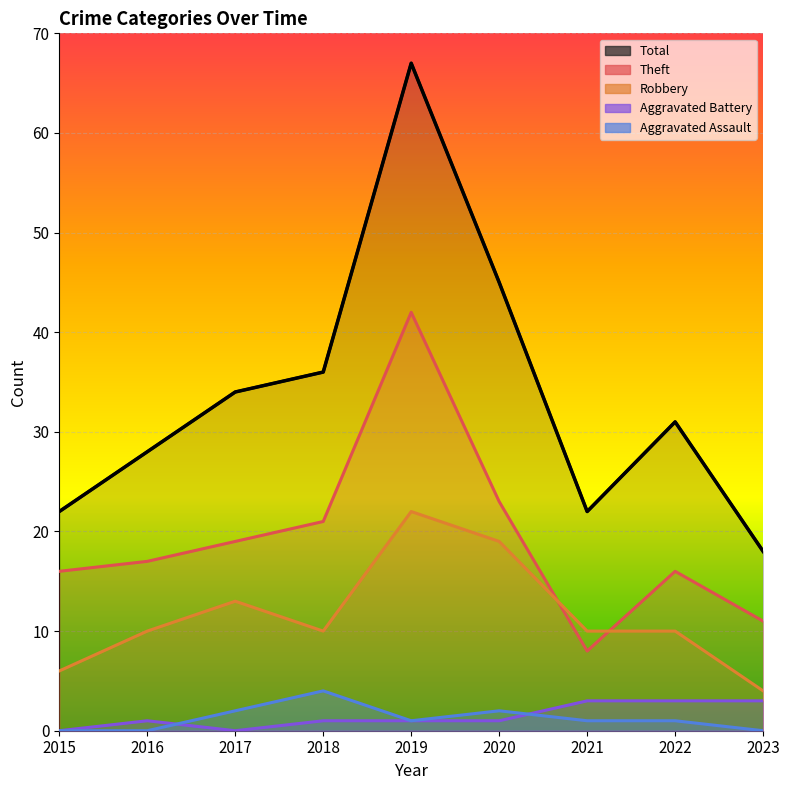

True or false: Robbery and Aggravated Assault cross at least once.

False